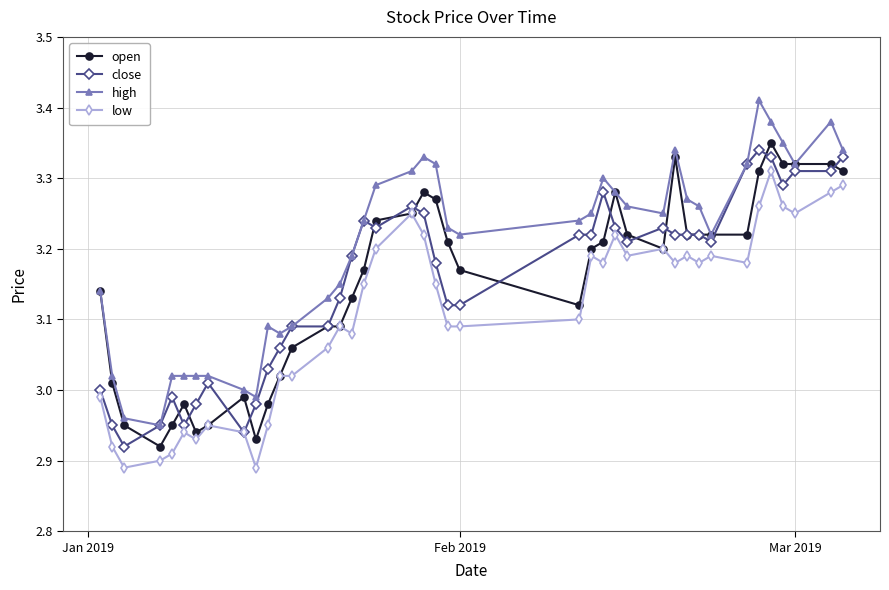

Which series has the largest range (max minus min)?

high